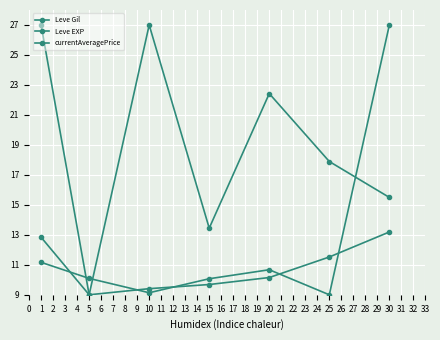

How many lines are shown in the chart?

3